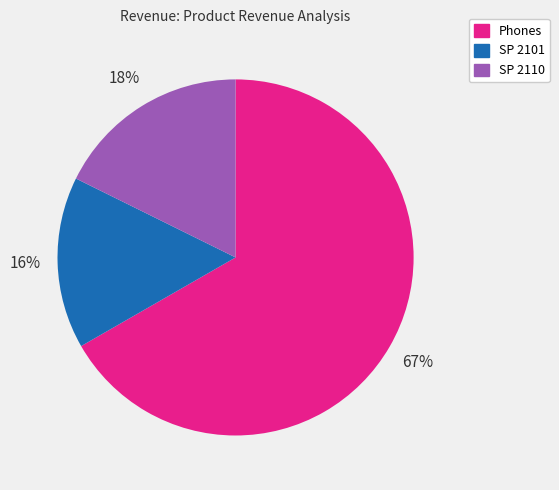

Combined, do Phones and SP 2110 account for over 50%?

Yes